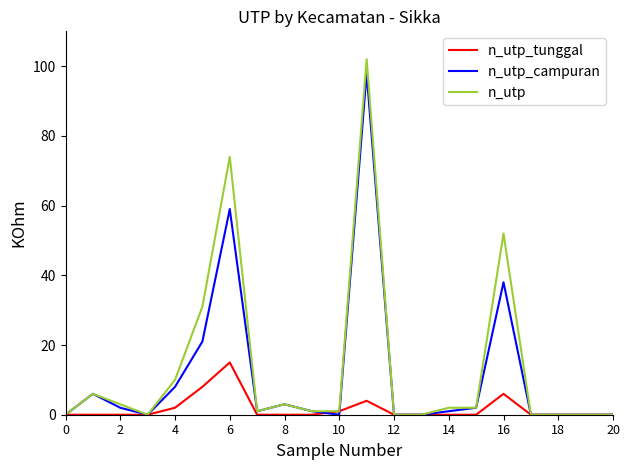

What is the maximum value shown in the chart?

102